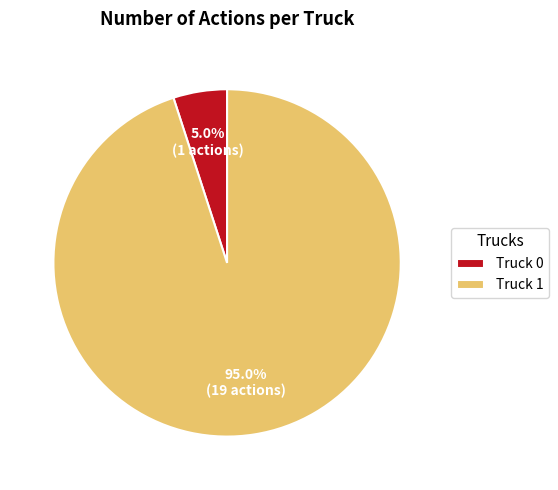

Which slice represents more than half of the pie?

Truck 1